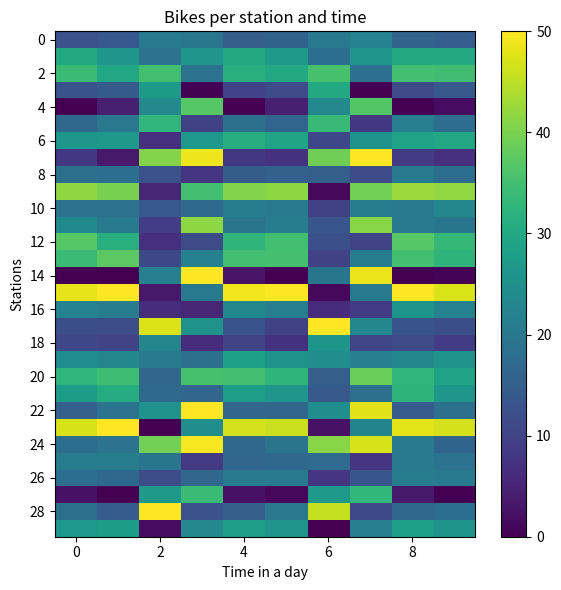

Which series has the largest range (max minus min)?

14